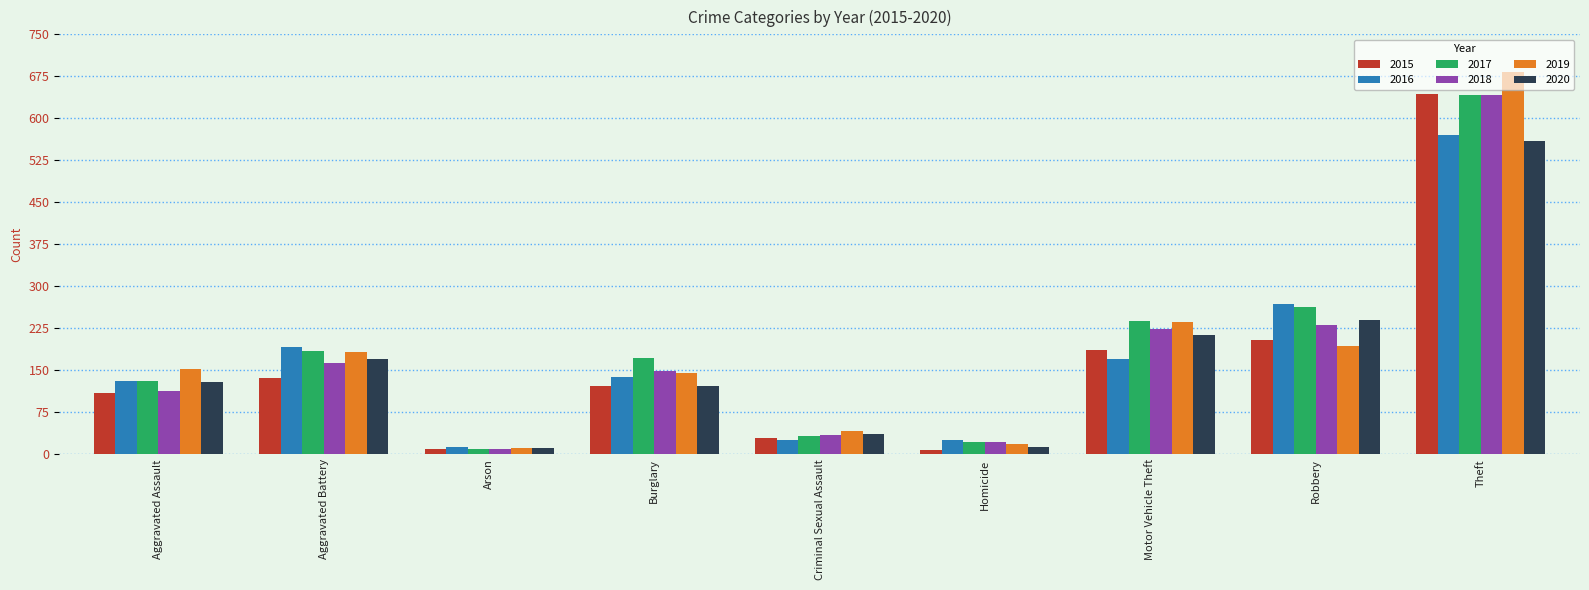

Where does the 2015 series first go above 122?

Aggravated Battery